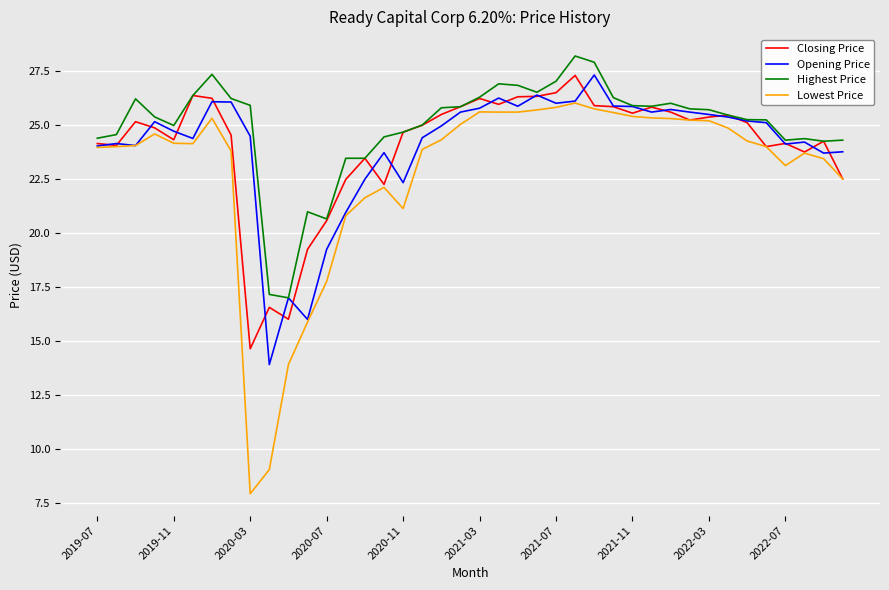

Which series has the widest spread of values?

Lowest Price